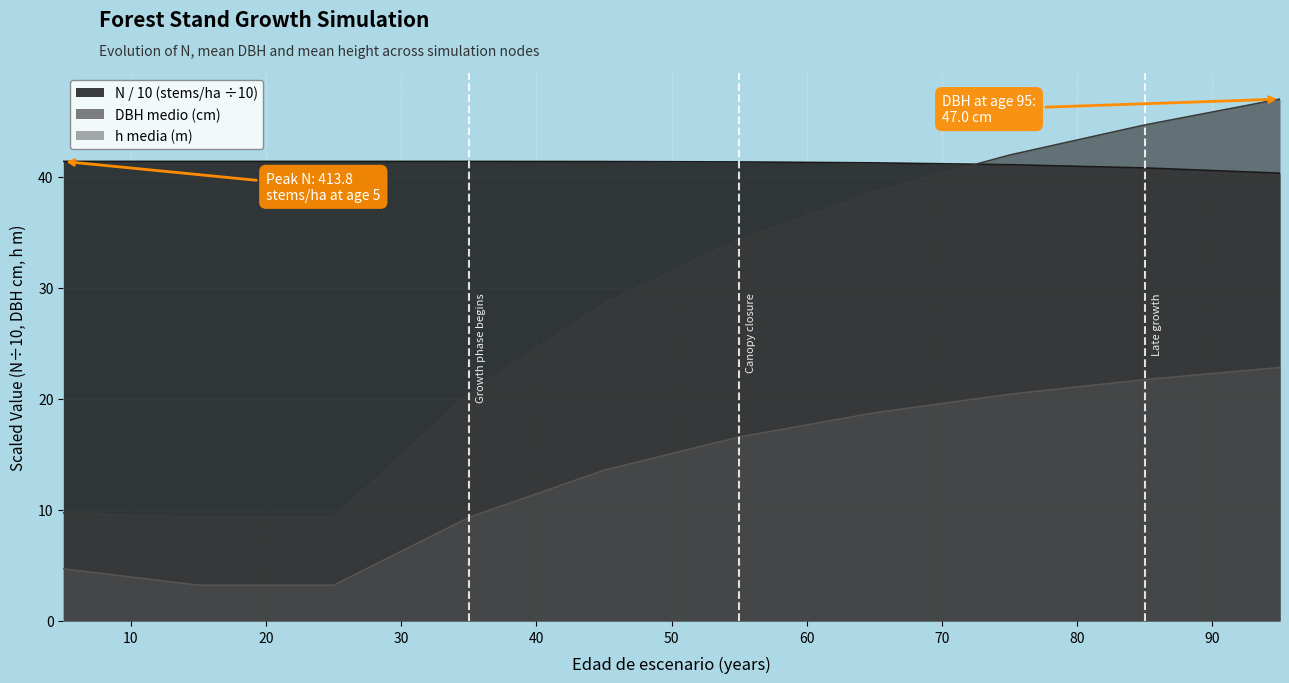

Reading left to right, what are all the values shown in this chart?

N (stems/ha): 5=41.4	15=41.4	25=41.4	35=41.4	45=41.4	55=41.3	65=41.2	75=41.1	85=40.8	95=40.3
dbh_medio (cm): 5=9.7	15=9.3	25=9.3	35=20.5	45=28.6	55=34.4	65=38.6	75=42.0	85=44.7	95=47.0
h_media (m): 5=4.7	15=3.2	25=3.2	35=9.3	45=13.6	55=16.6	65=18.7	75=20.4	85=21.7	95=22.8